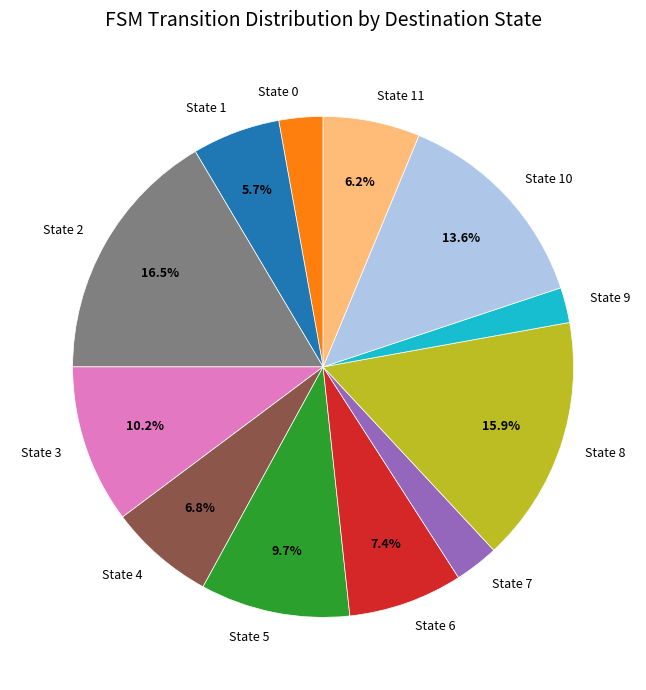

Count the number of slices in the pie.

12